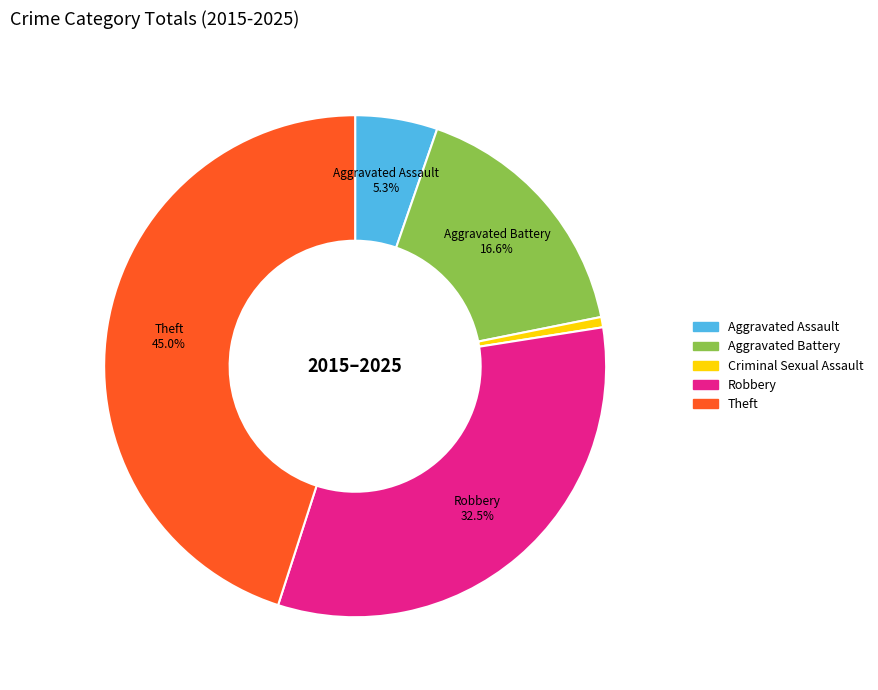

How many slices are in this pie chart?

5